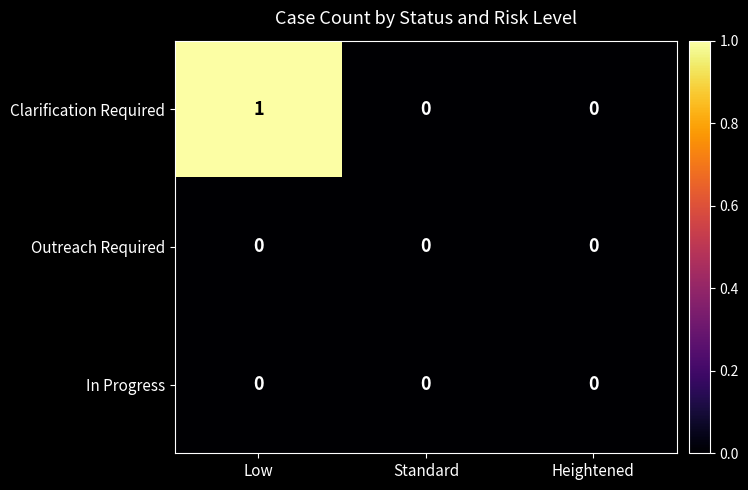

Which category has the highest value across all series?

Low